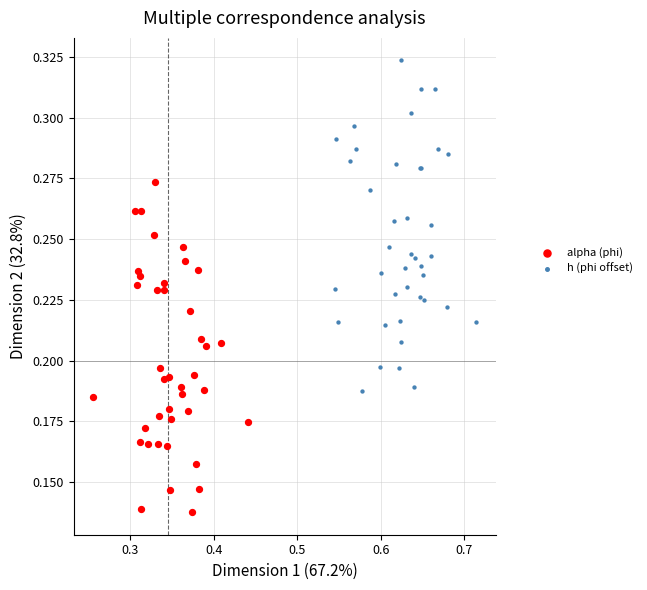

What are all the series names shown in the legend?

alpha (phi), h (phi offset)